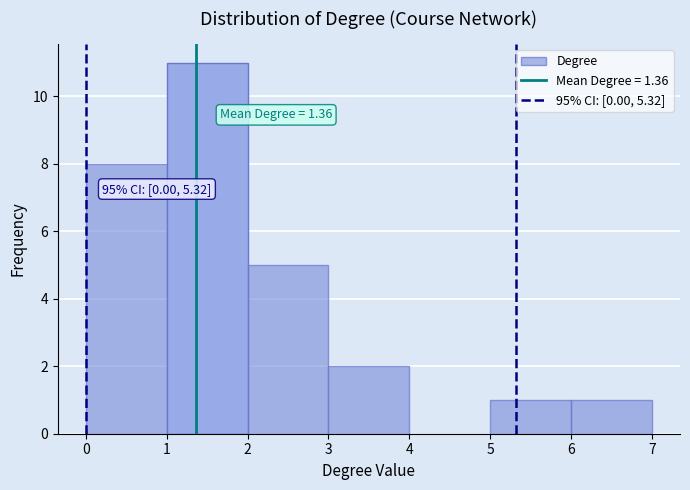

Over which range of the x-axis is the bar tallest?

1 to 2